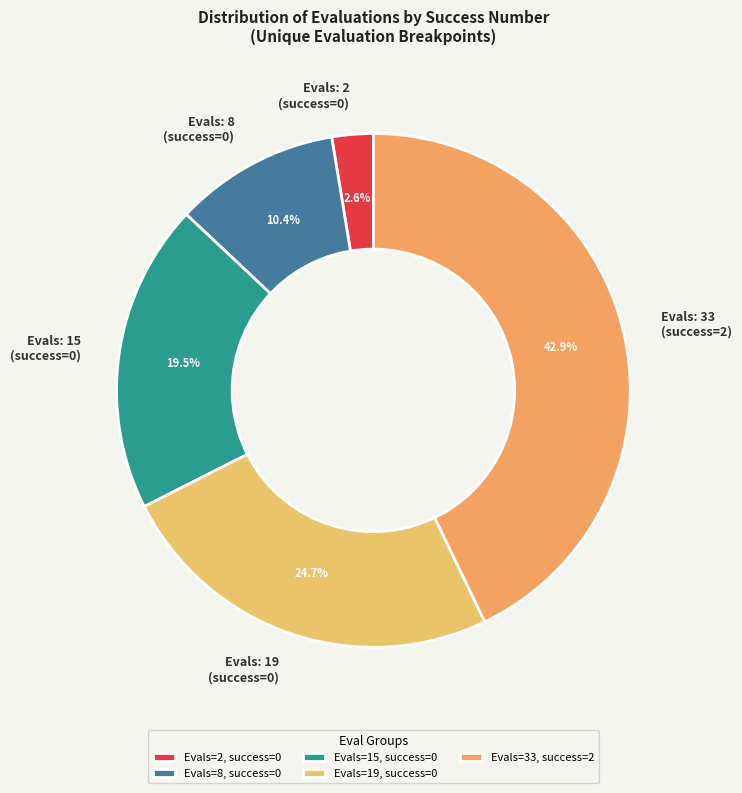

Combined, do Evals: 2 (success=0) and Evals: 33 (success=2) account for over 50%?

No